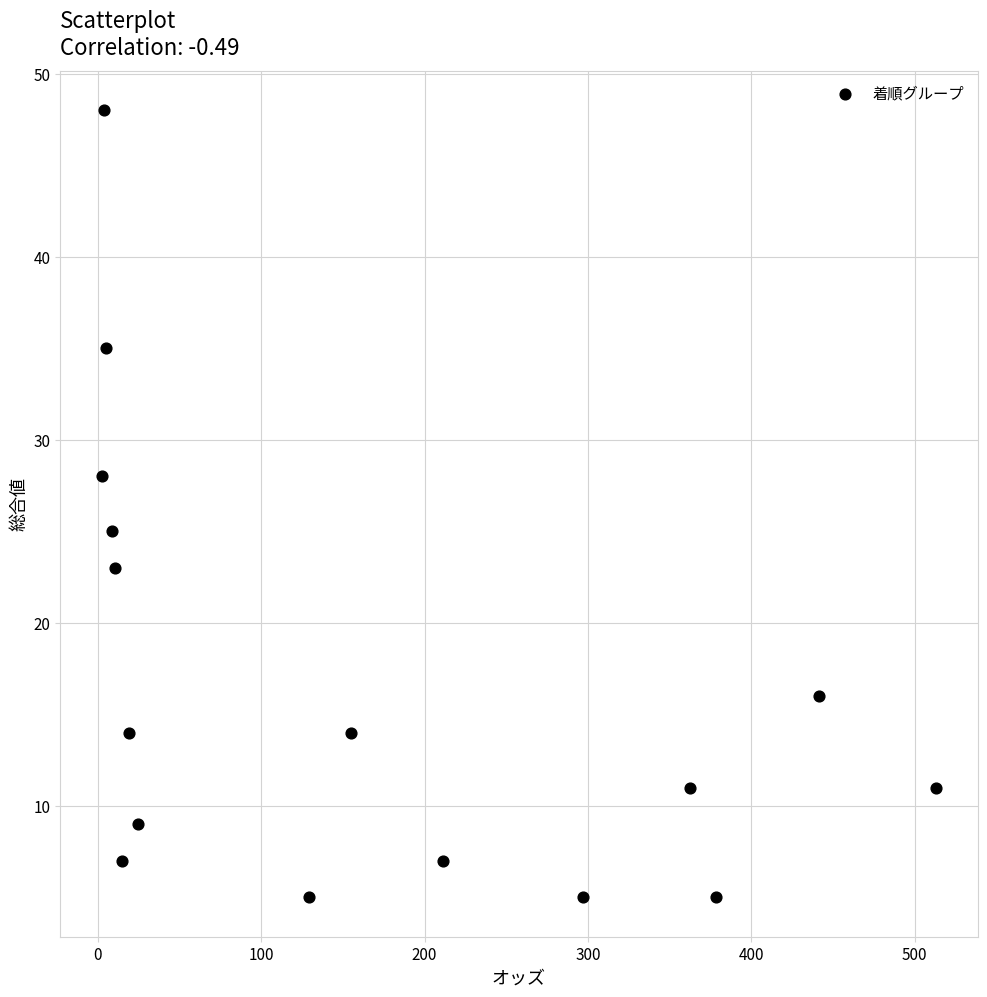

What Y value in the scatter plot is closest to 26?

25